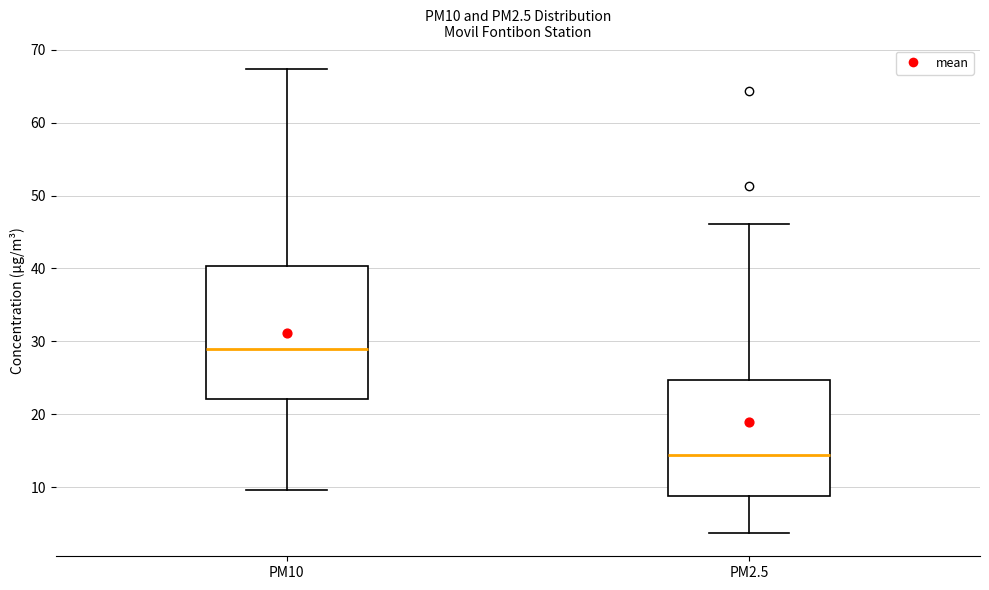

Where is the upper edge of the box for PM2.5 on the y-axis? The values are not printed on the chart, so give them approximately, as read against the axis.

25